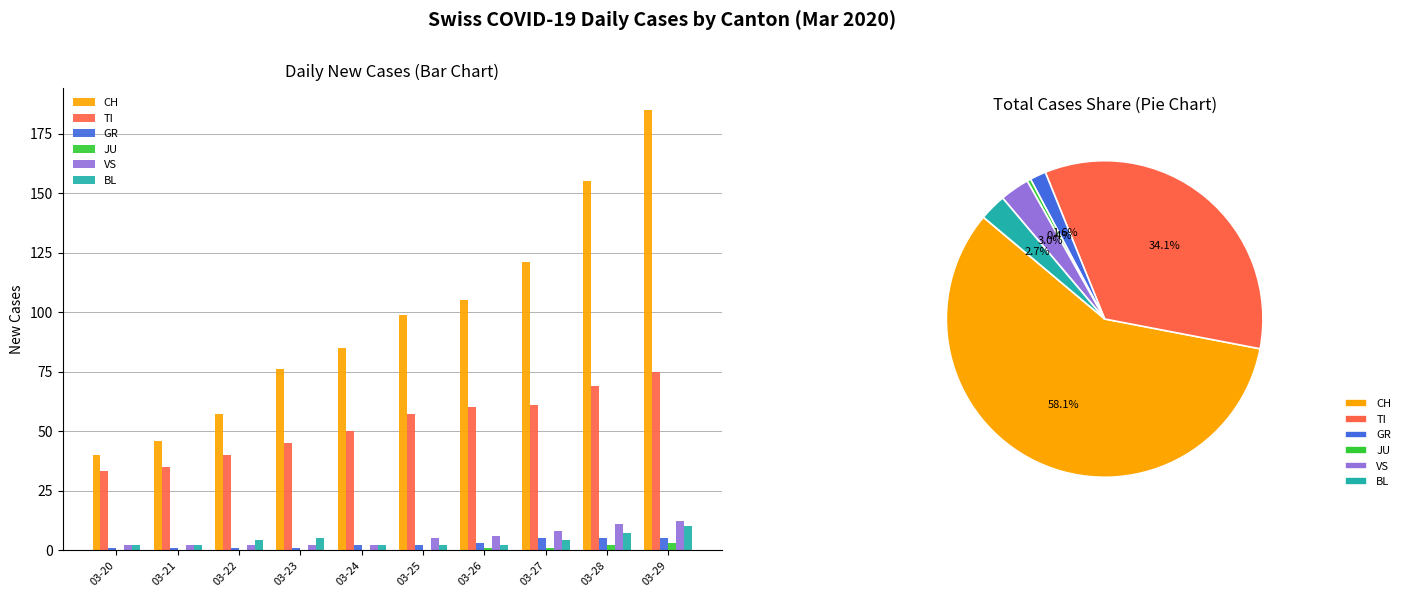

Reading left to right, what are all the values shown in this chart?

CH: 03-20=40	03-21=46	03-22=57	03-23=76	03-24=85	03-25=99	03-26=105	03-27=121	03-28=155	03-29=185
TI: 03-20=33	03-21=35	03-22=40	03-23=45	03-24=50	03-25=57	03-26=60	03-27=61	03-28=69	03-29=75
GR: 03-20=1	03-21=1	03-22=1	03-23=1	03-24=2	03-25=2	03-26=3	03-27=5	03-28=5	03-29=5
JU: 03-20=0	03-21=0	03-22=0	03-23=0	03-24=0	03-25=0	03-26=1	03-27=1	03-28=2	03-29=3
VS: 03-20=2	03-21=2	03-22=2	03-23=2	03-24=2	03-25=5	03-26=6	03-27=8	03-28=11	03-29=12
BL: 03-20=2	03-21=2	03-22=4	03-23=5	03-24=2	03-25=2	03-26=2	03-27=4	03-28=7	03-29=10